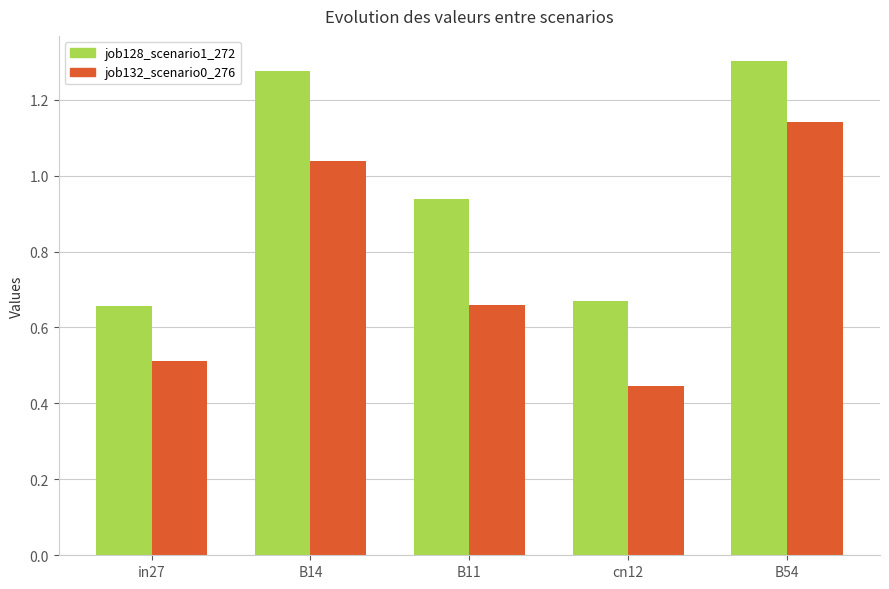

Which series has the widest spread of values?

job132_scenario0_276